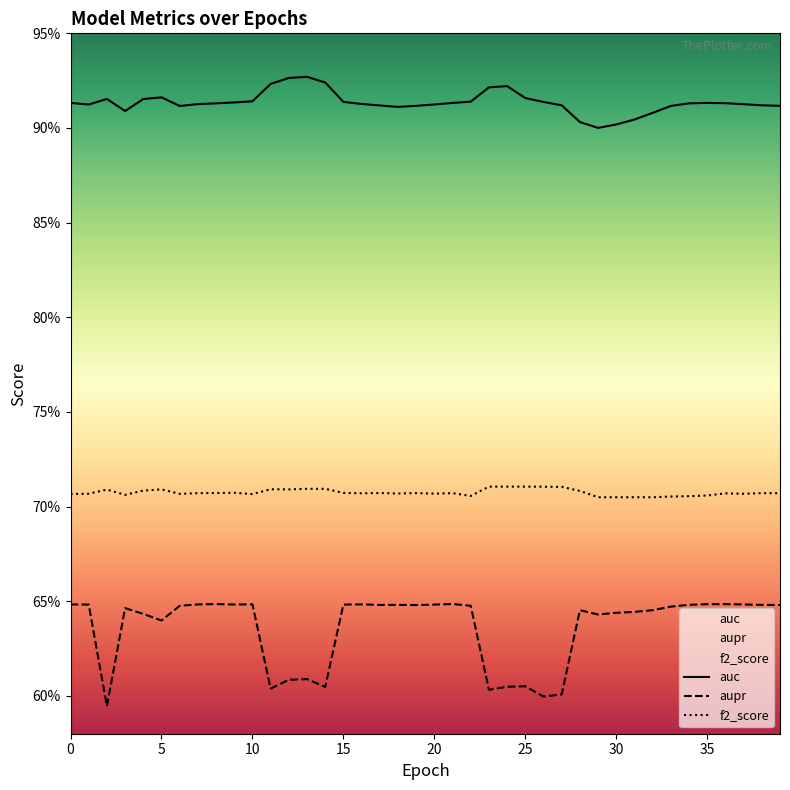

Reading right to left, transcribe all the data shown in this chart.

auc: 0.9	0.9	0.9	0.9	0.9	0.9	0.9	0.9	0.9	0.9	0.9	0.9	0.9	0.9	0.9	0.9	0.9	0.9	0.9	0.9	0.9	0.9	0.9	0.9	0.9	0.9	0.9	0.9	0.9	0.9	0.9	0.9	0.9	0.9	0.9	0.9	0.9	0.9	0.9	0.9
aupr: 0.6	0.6	0.6	0.6	0.6	0.6	0.6	0.6	0.6	0.6	0.6	0.6	0.6	0.6	0.6	0.6	0.6	0.6	0.6	0.6	0.6	0.6	0.6	0.6	0.6	0.6	0.6	0.6	0.6	0.6	0.6	0.6	0.6	0.6	0.6	0.6	0.6	0.6	0.6	0.6
f2_score: 0.7	0.7	0.7	0.7	0.7	0.7	0.7	0.7	0.7	0.7	0.7	0.7	0.7	0.7	0.7	0.7	0.7	0.7	0.7	0.7	0.7	0.7	0.7	0.7	0.7	0.7	0.7	0.7	0.7	0.7	0.7	0.7	0.7	0.7	0.7	0.7	0.7	0.7	0.7	0.7